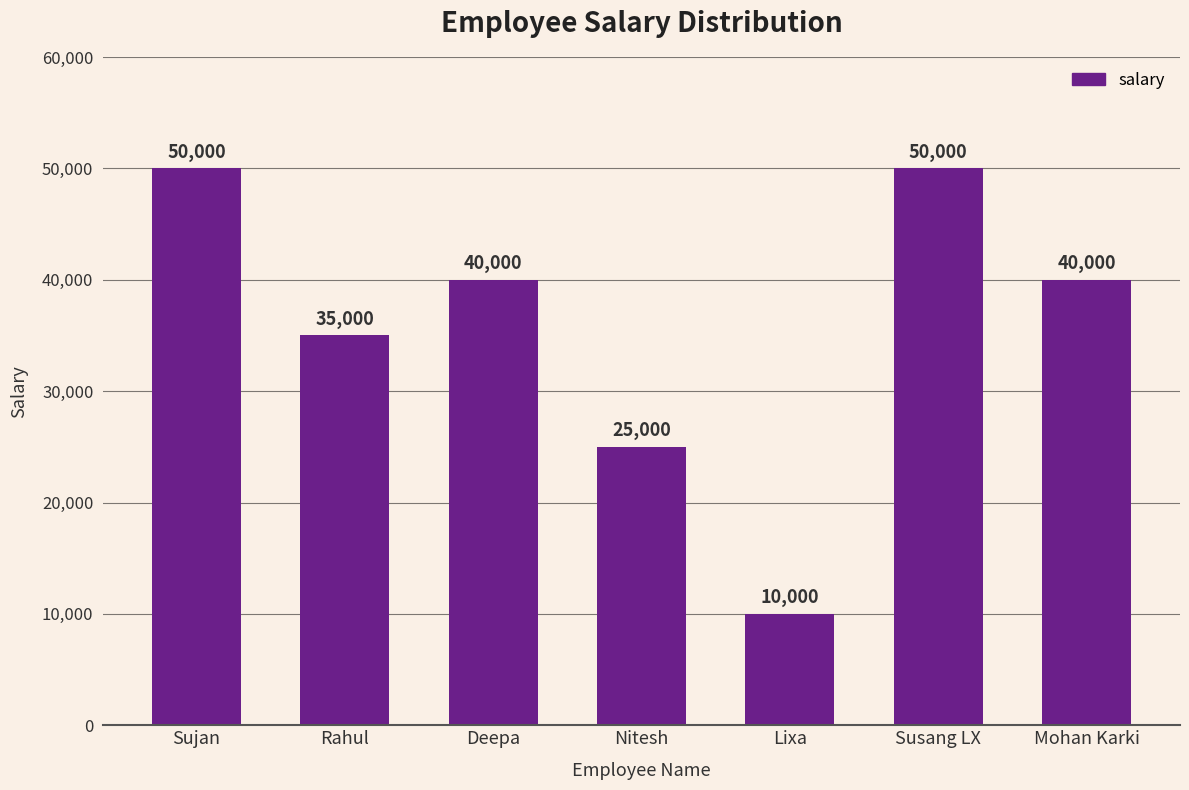

The chart shows a value of 10000 at Lixa. True or false?

True